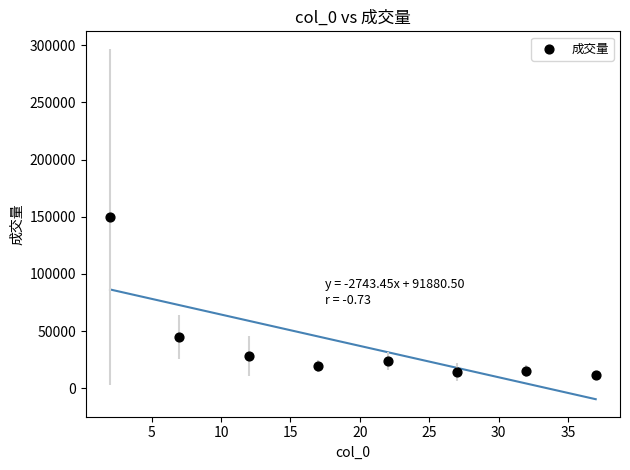

What is the average X value?

19.5